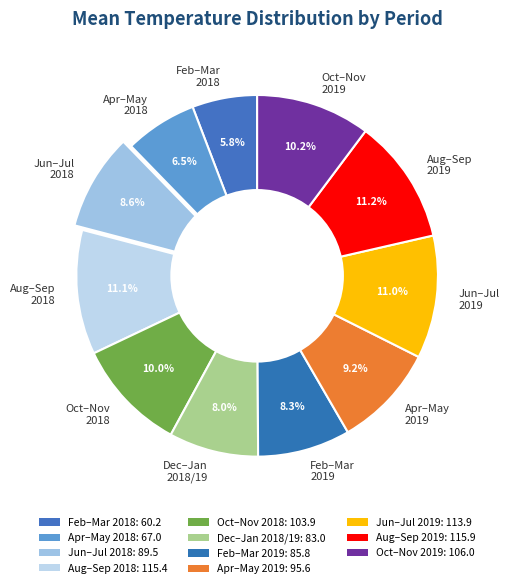

Which category has the smallest portion of the pie?

Feb–Mar 2018